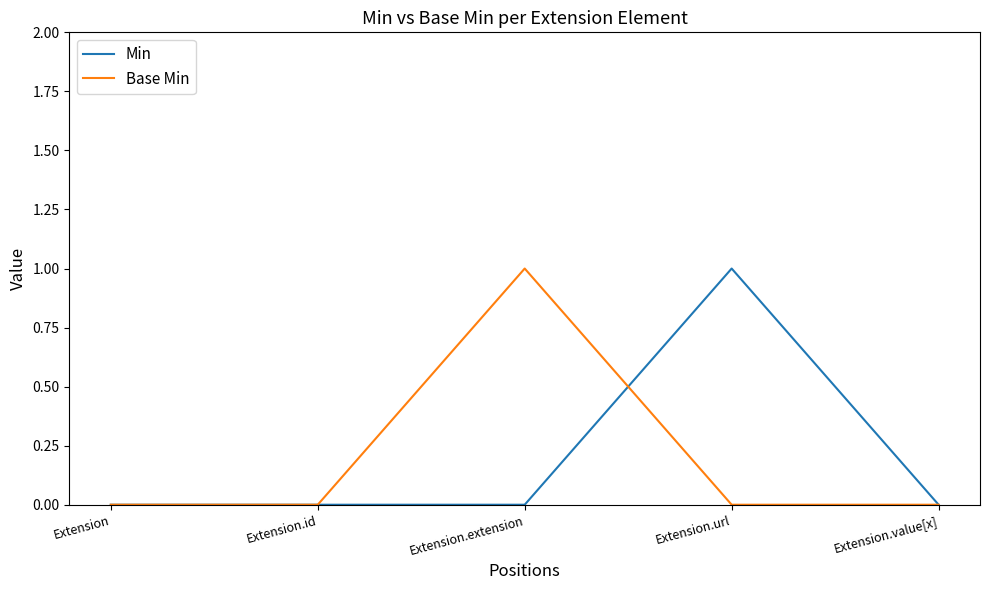

Count the number of data series in this chart.

2